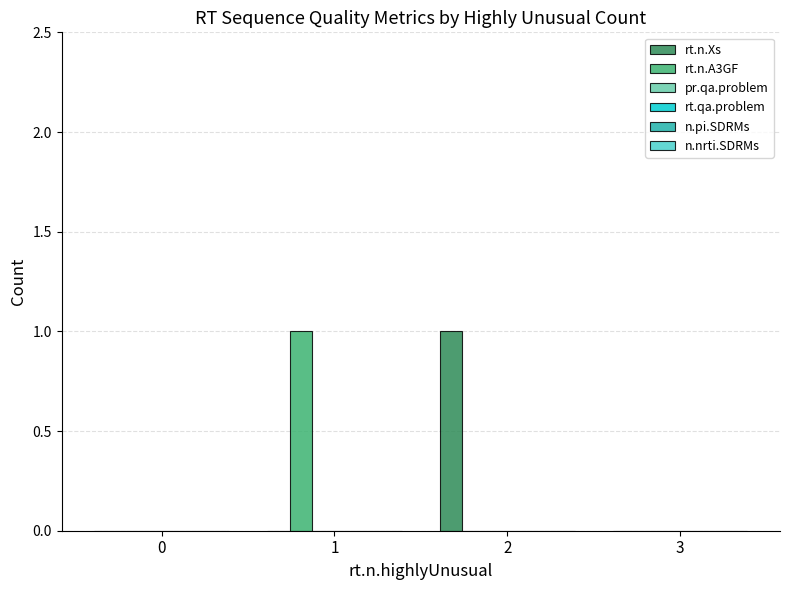

Does the chart contain stacked bars?

No